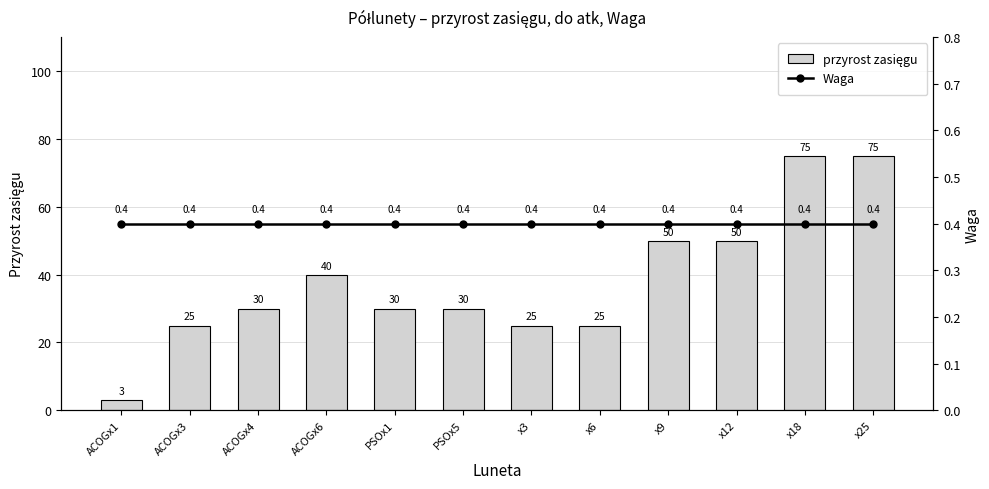

The przyrost zasięgu series shows 0.8 at ACOGx1. True or false?

False